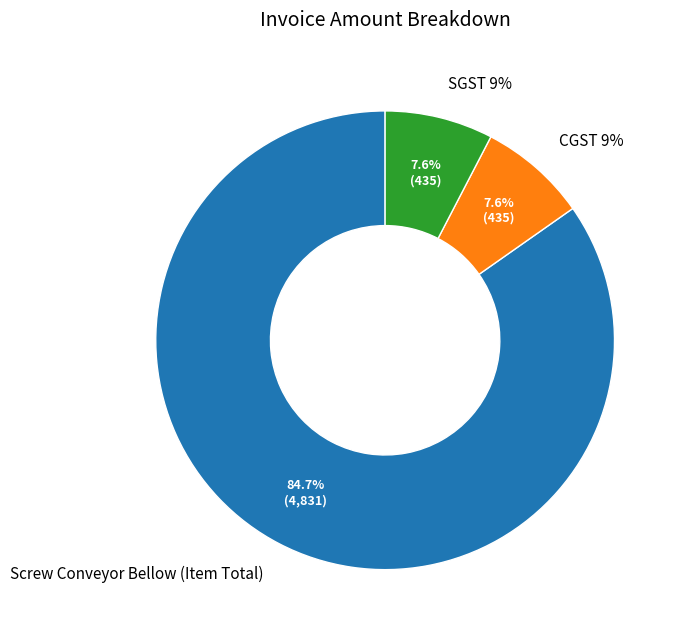

To the nearest percent, what is the difference between the SGST 9% and Screw Conveyor Bellow (Item Total) slice percentages?

77%